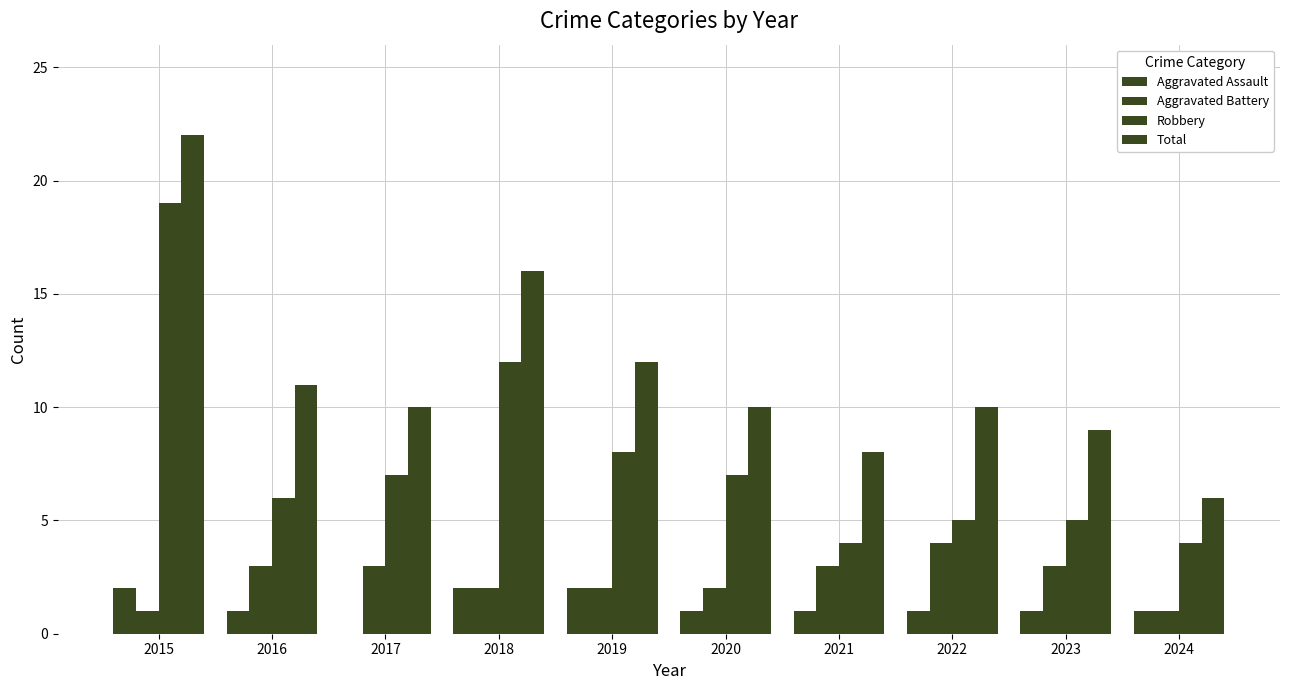

At which label does Aggravated Battery reach its minimum?

2015